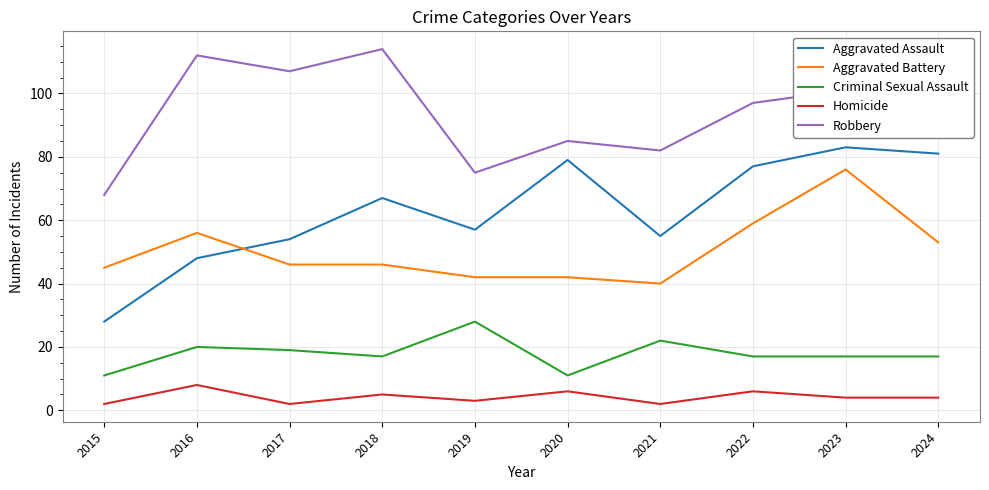

List the series in order of their peak value, lowest first.

Homicide, Criminal Sexual Assault, Aggravated Battery, Aggravated Assault, Robbery